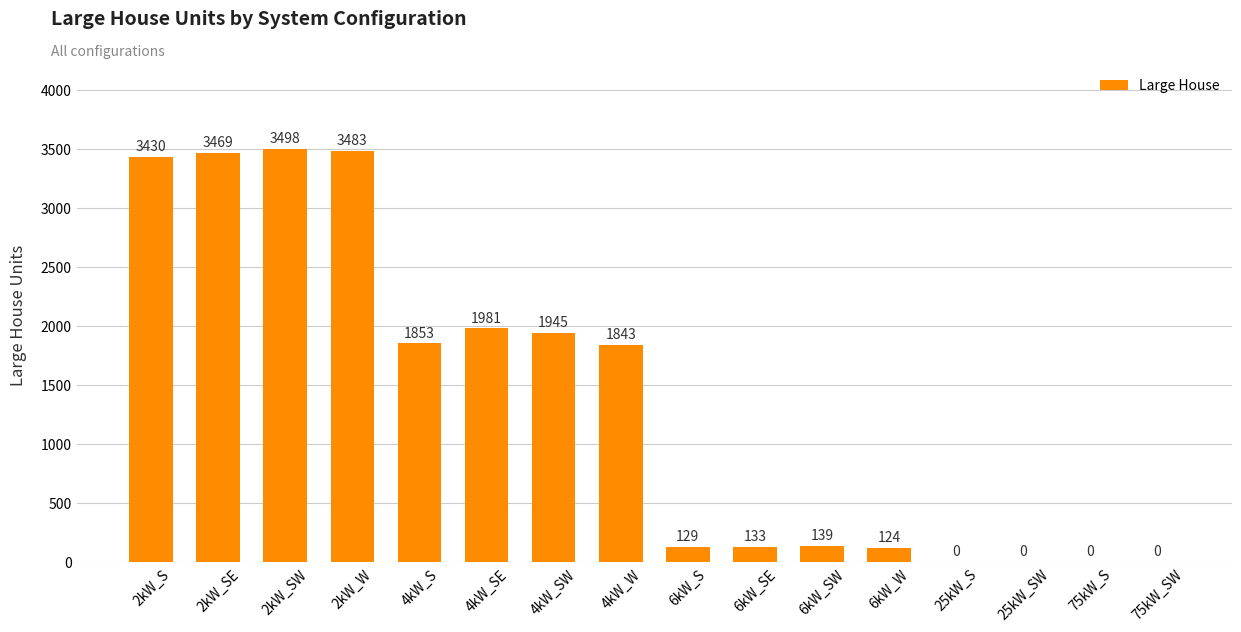

What is the maximum value shown in the chart?

3498